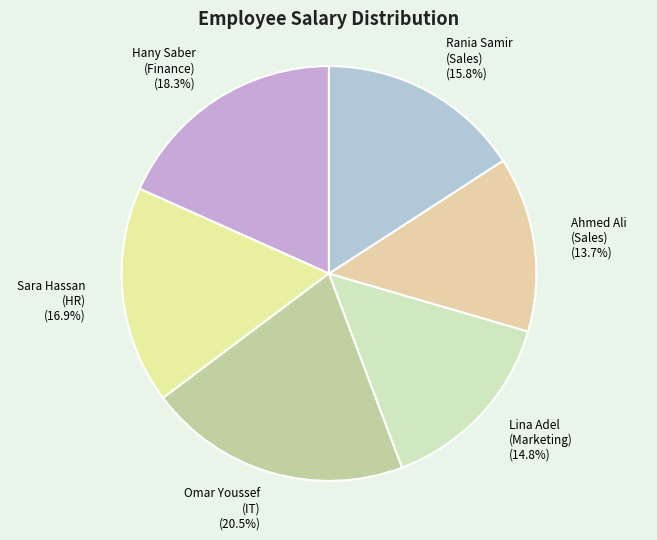

How many segments does this pie chart have?

6